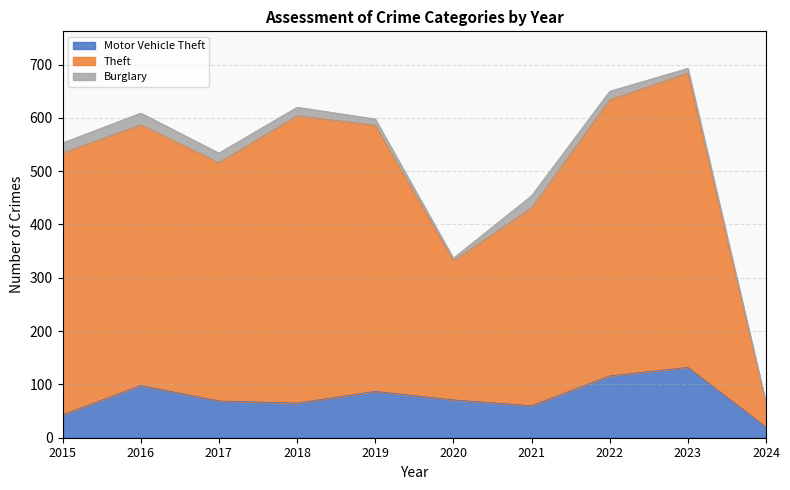

What is the total value across all series at 2017?

534